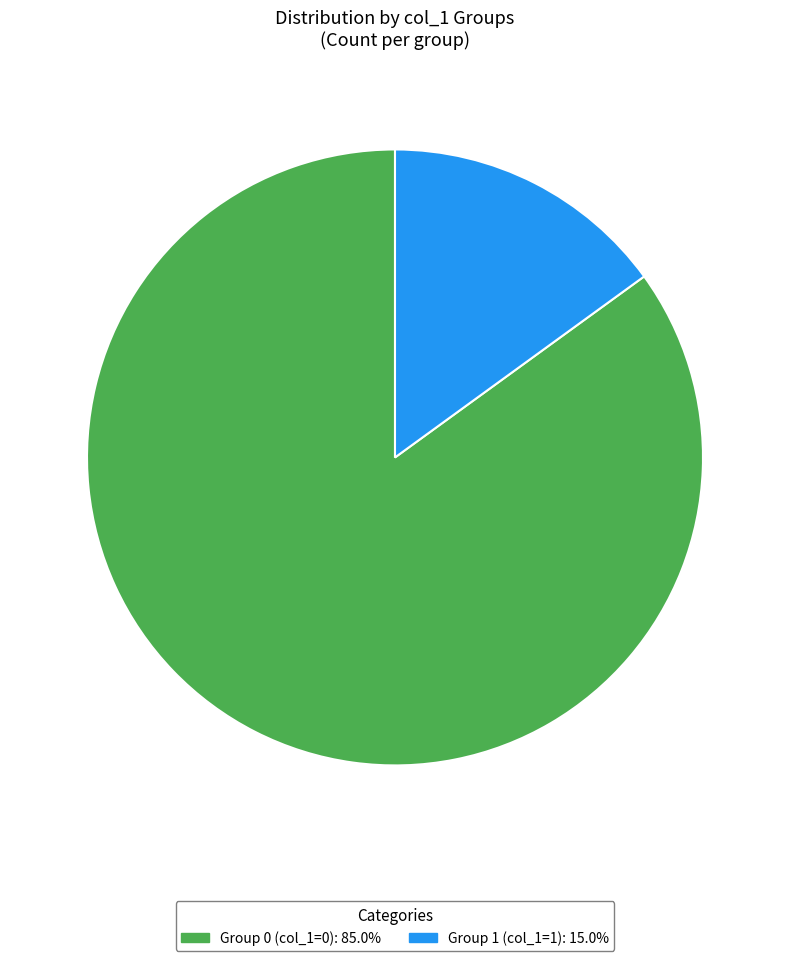

Does any single category account for the majority?

Yes